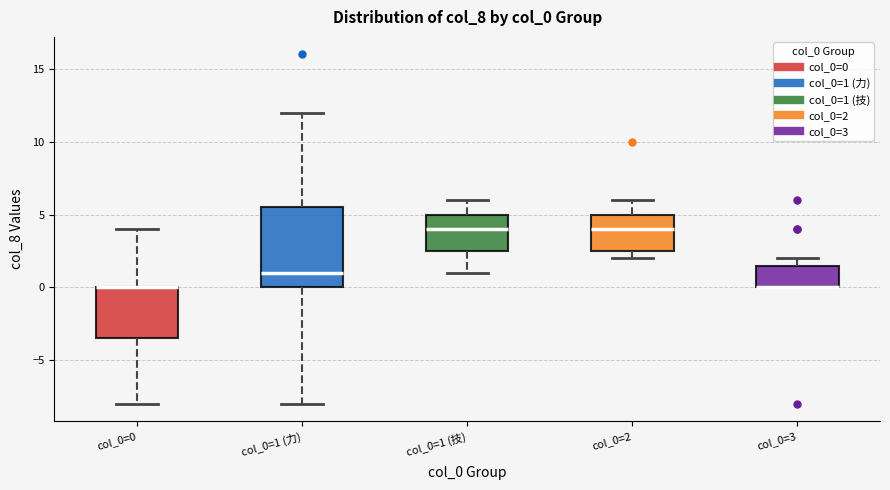

Reading left to right, read every box against the y-axis: the position of its median line, the range the box covers, and the ends of its whiskers. The values are not printed on the chart, so give them approximately, as read against the axis.

col_0=0: median 0.0 (drawn on the box's upper edge), box -3.5 to 0.0, whiskers -8.0 to 4.0
col_0=1 (力): median 1.0, box 0.0 to 5.5, whiskers -8.0 to 12.0
col_0=1 (技): median 4.0, box 2.5 to 5.0, whiskers 1.0 to 6.0
col_0=2: median 4.0, box 2.5 to 5.0, whiskers 2.0 to 6.0
col_0=3: median 0.0 (drawn on the box's lower edge), box 0.0 to 1.5, whiskers 0.0 to 2.0